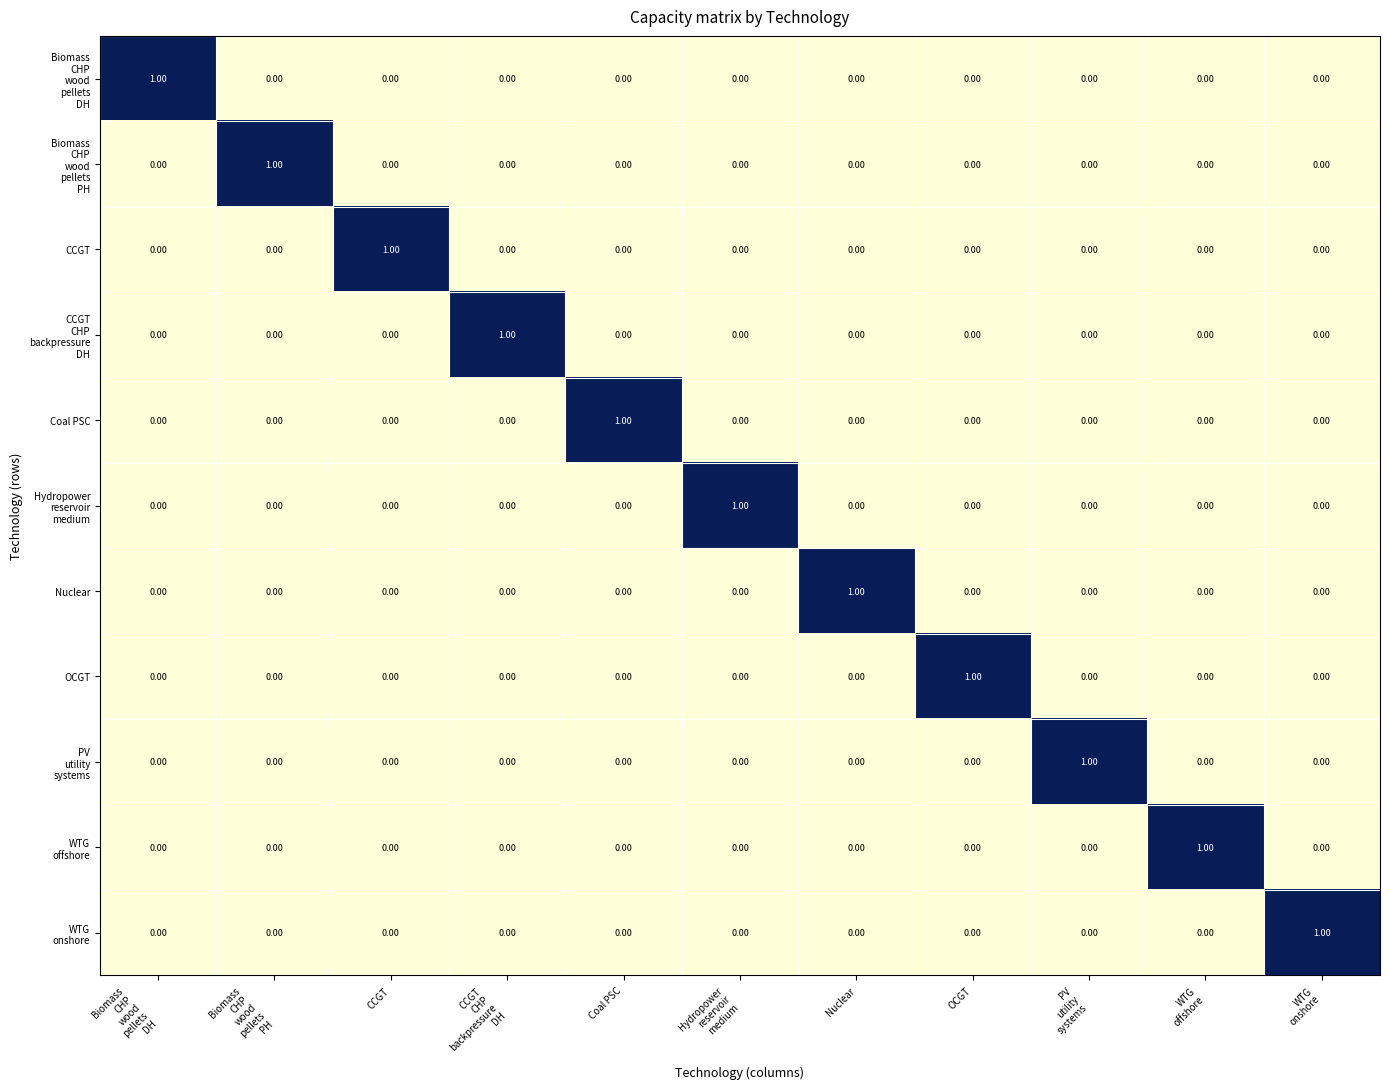

At how many categories does at least one series exceed 0?

11